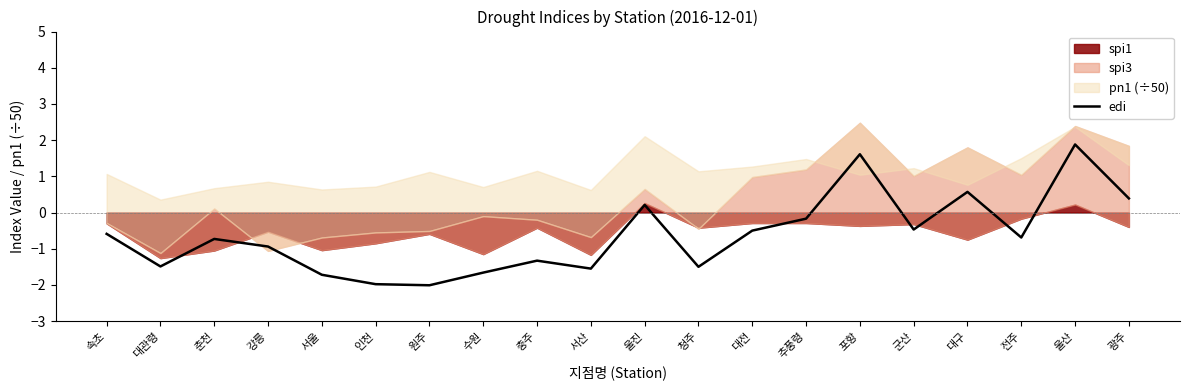

At which label does edi first exceed 0?

울진